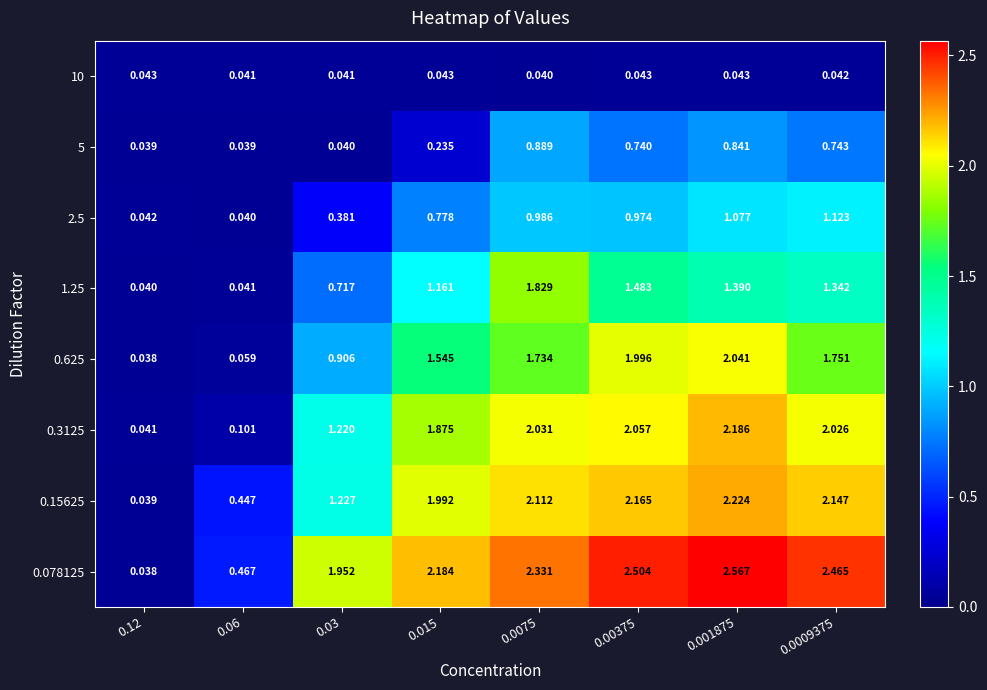

Is the value of 0.625 at 0.001875 greater than the value of 0.078125 at 0.015?

No